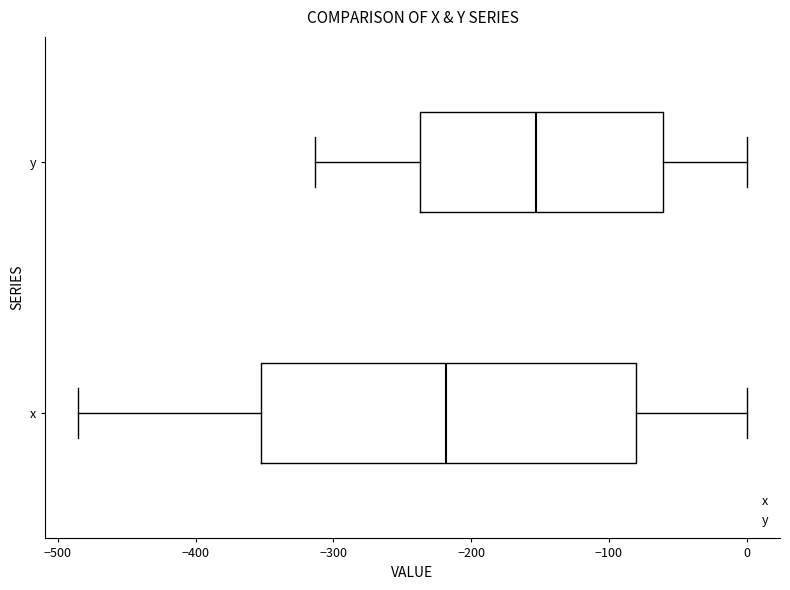

Comparing the boxes themselves (not the whiskers), which one is the widest?

x